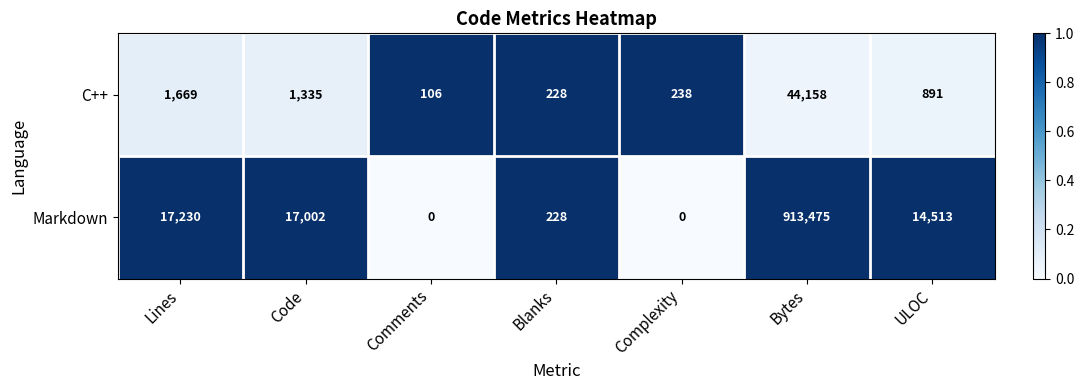

How many series are shown in this chart?

2